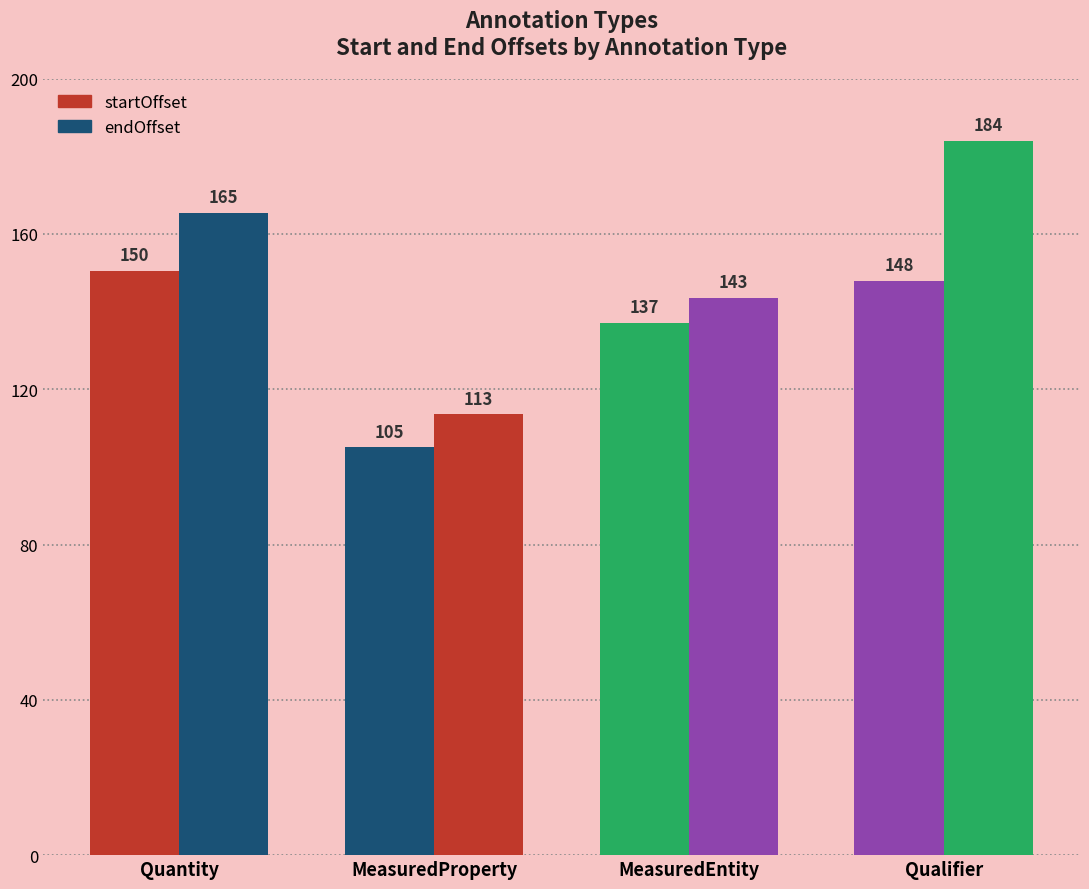

What is the sum of all endOffset values?

606.5